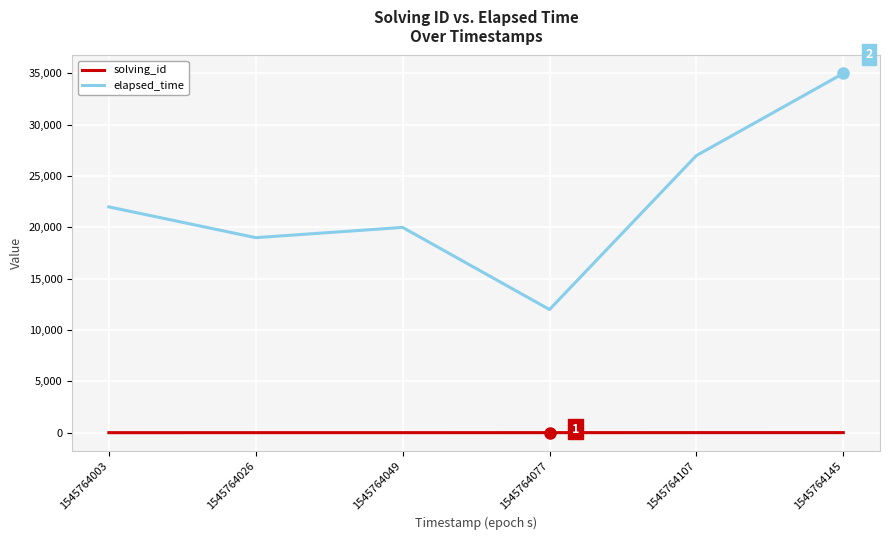

List the series in order of their peak value, highest first.

elapsed_time, solving_id